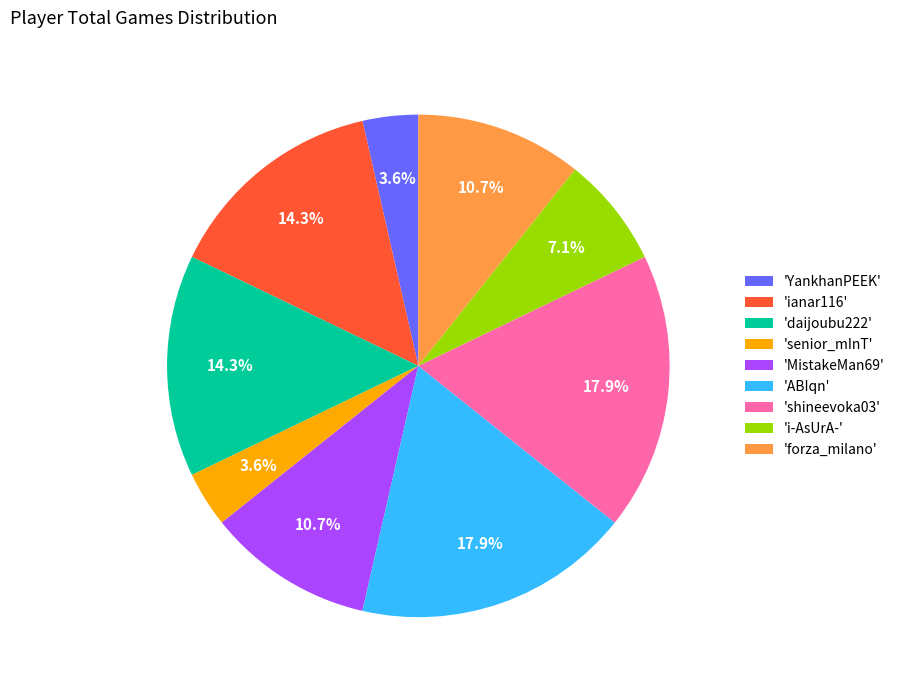

To the nearest percent, what is the difference between the largest and smallest slice percentages?

14%